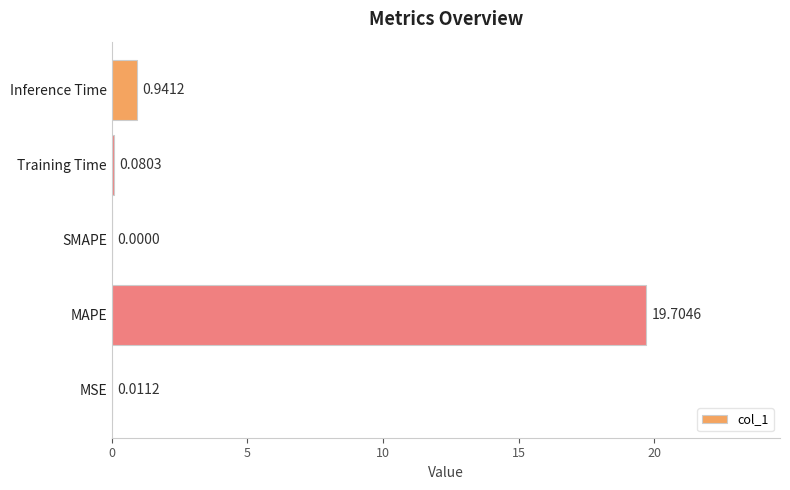

Where is the data nearest to the value 9?

Inference Time